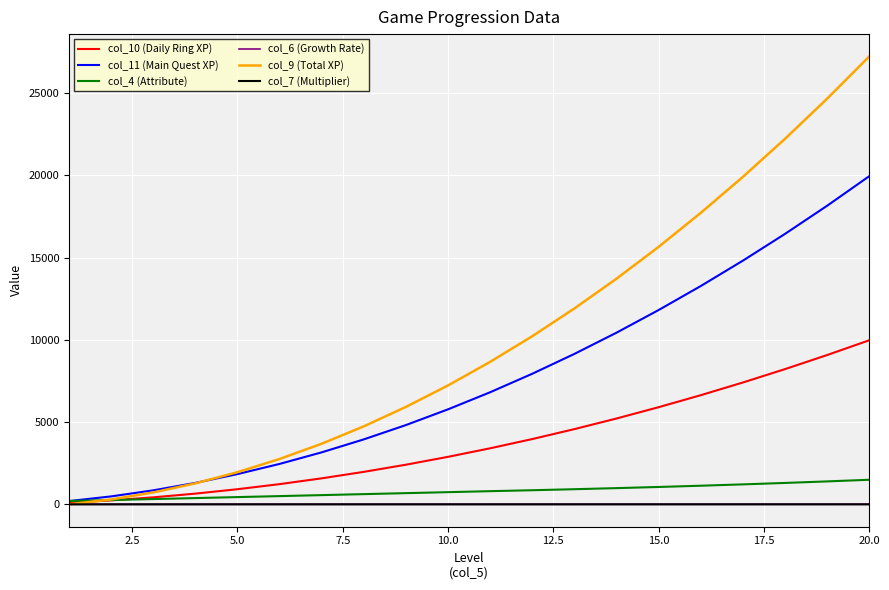

What is the maximum value for col_10 (Daily Ring XP)?

9970.0